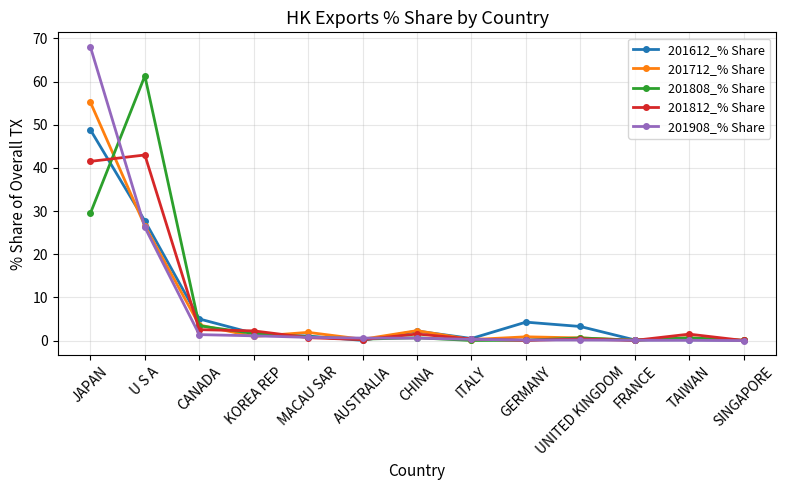

What is the value of the 201612_% Share point at the 8th from the left?

0.5